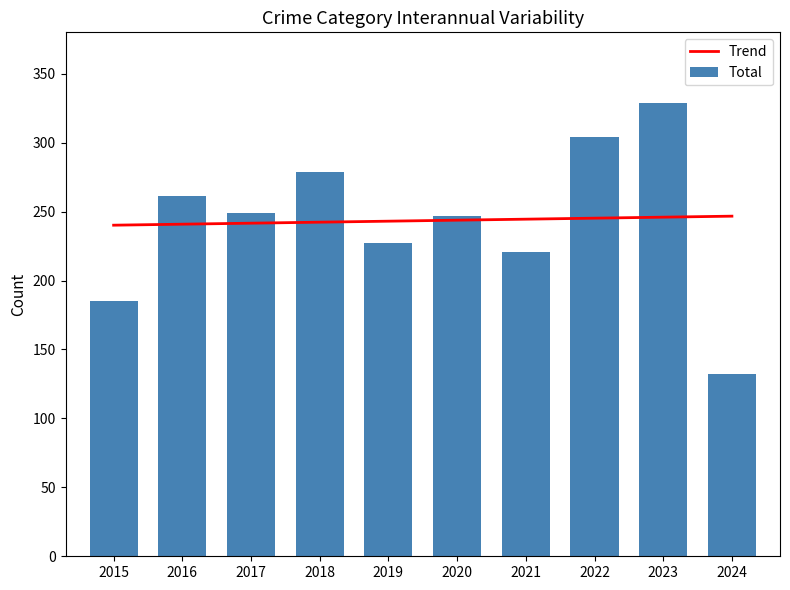

The Total series shows 287 at 2015. True or false?

False